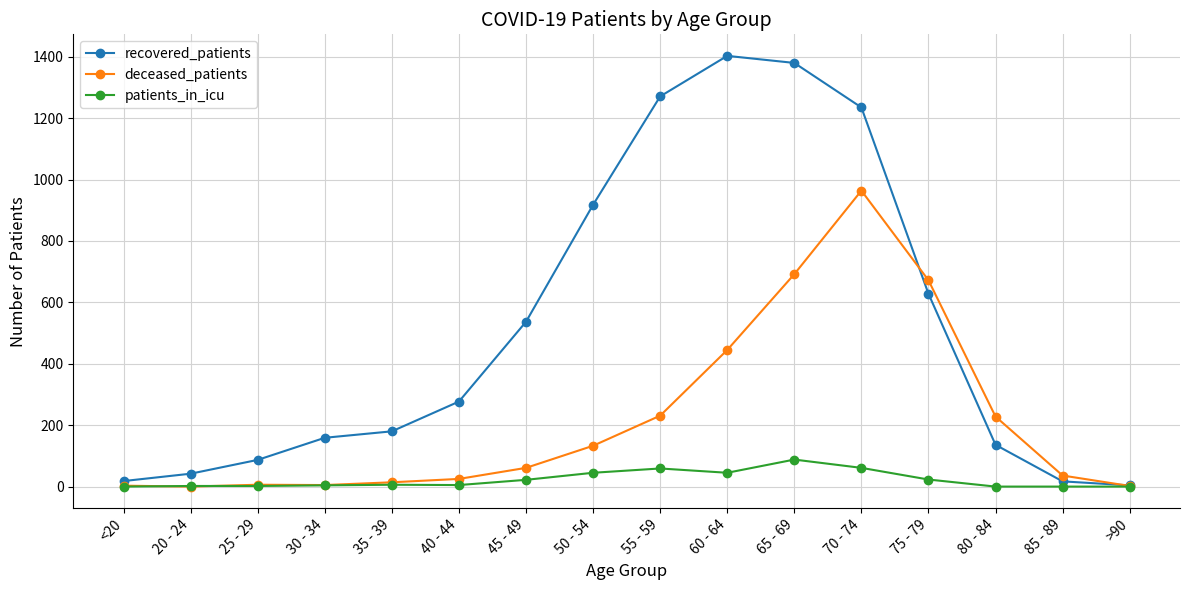

What position from the right is 25 - 29?

14